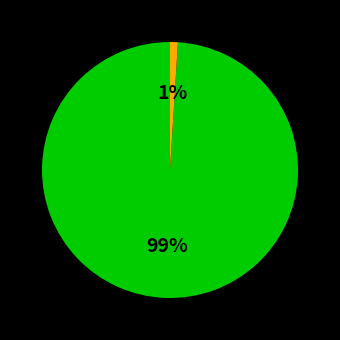

Is there any slice that represents more than half of the pie?

Yes